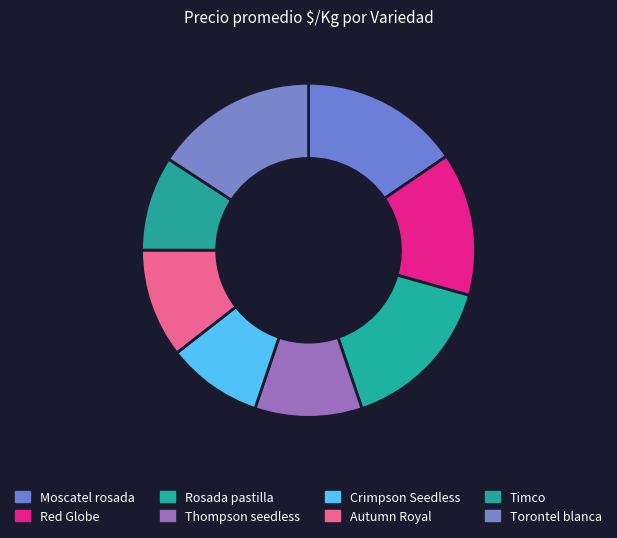

Between Torontel blanca and Red Globe, which is larger?

Torontel blanca